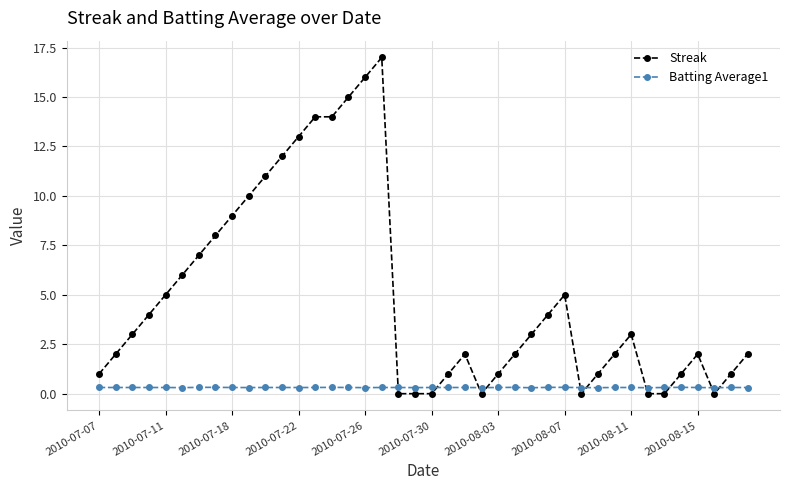

What is the maximum value shown in the chart?

17.0